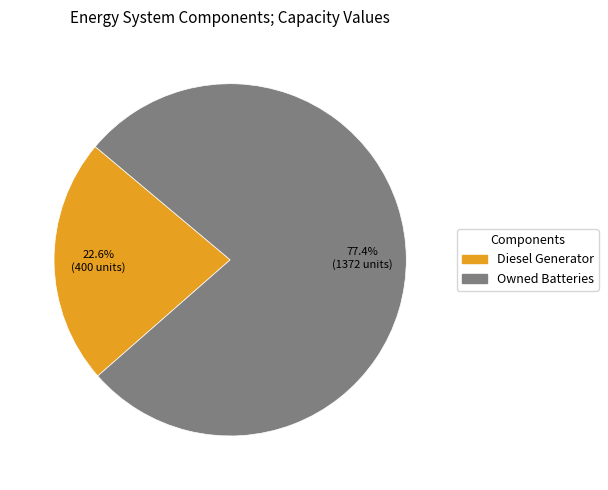

Count the number of slices in the pie.

2